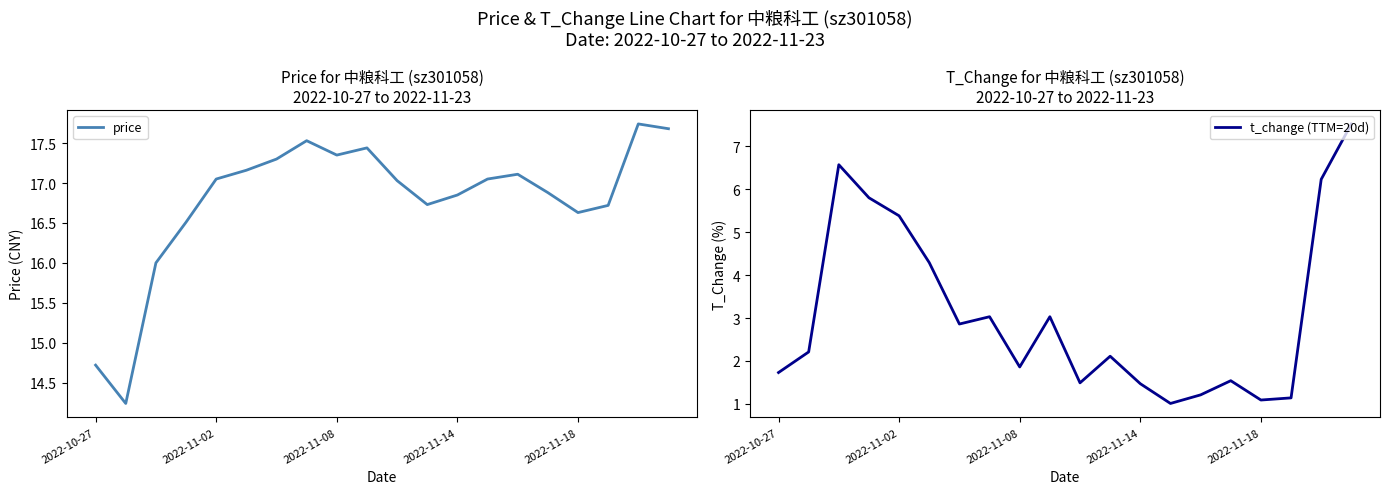

True or false: t_change (TTM=20d) and price intersect in this chart.

False